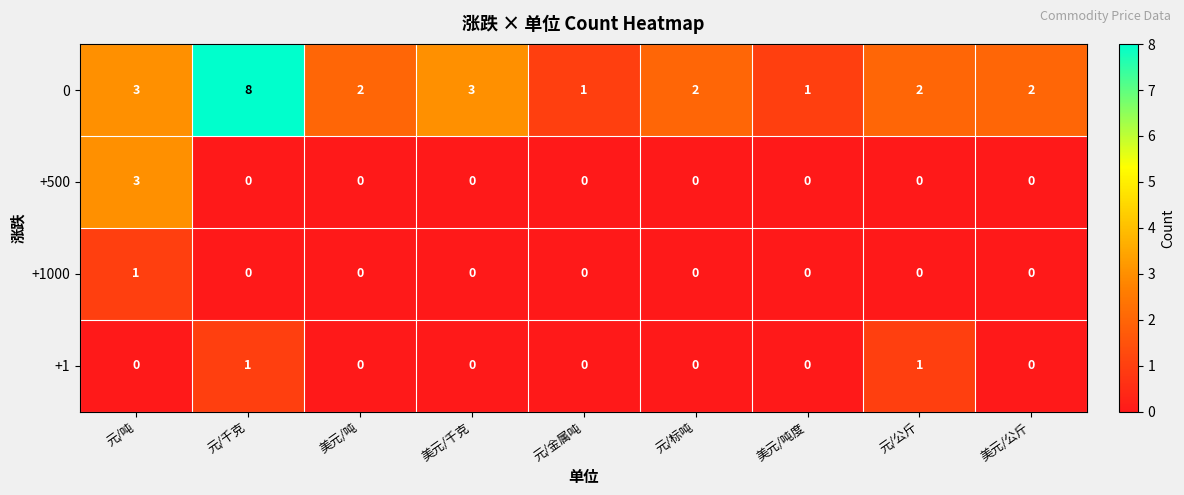

Is it true that +1 equals 0 at 美元/吨度?

True